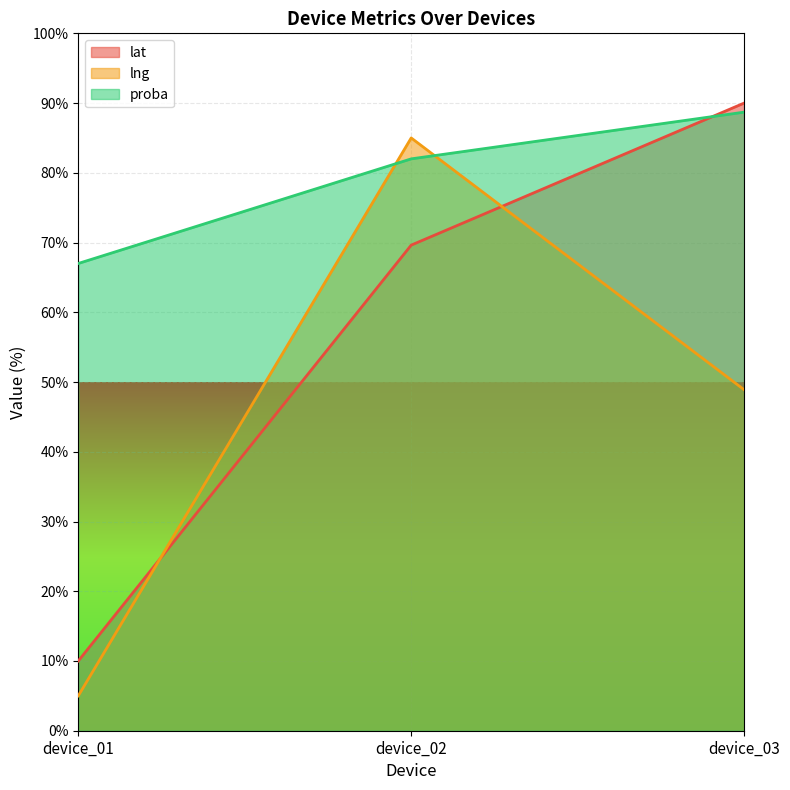

Which label corresponds to the smallest value in the chart?

device_01